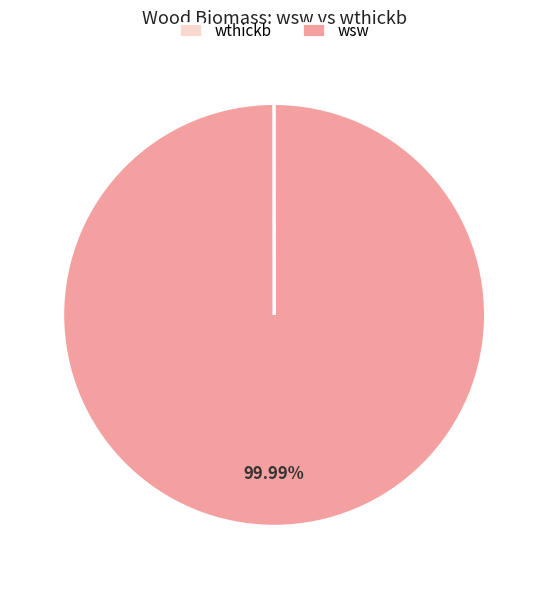

What is the majority slice?

wsw